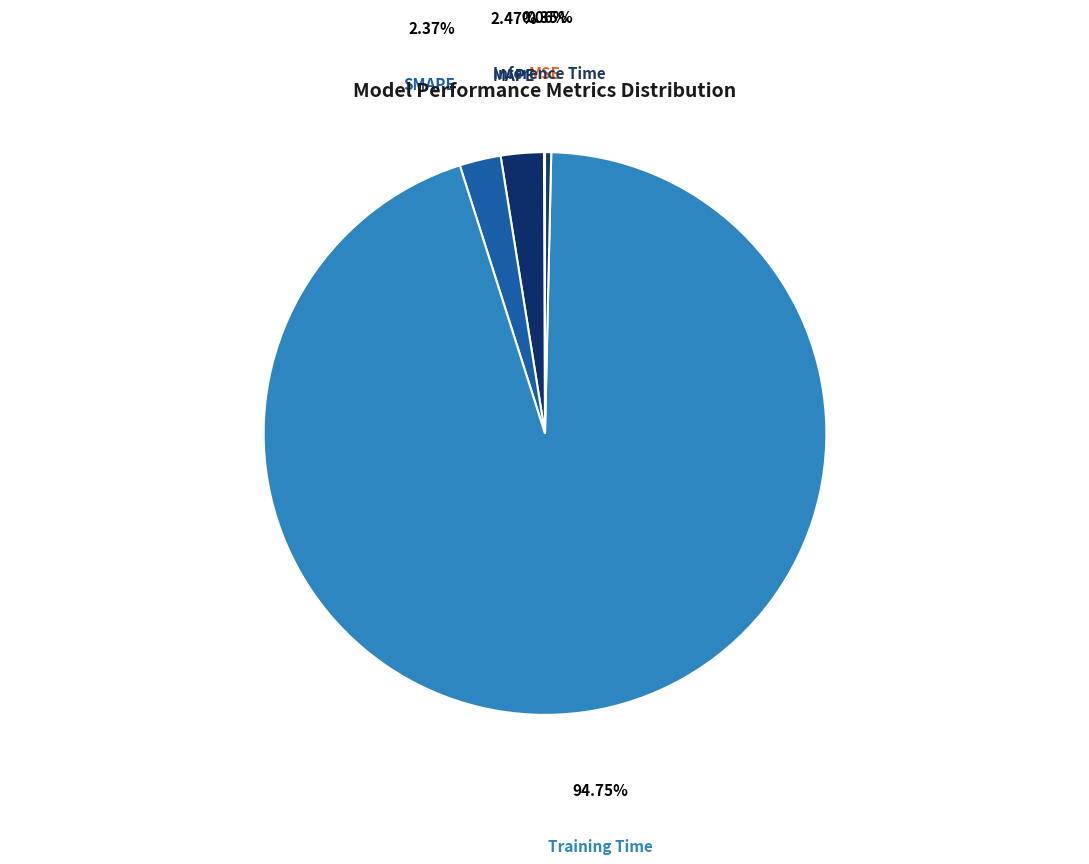

Which slice is the largest?

Training Time